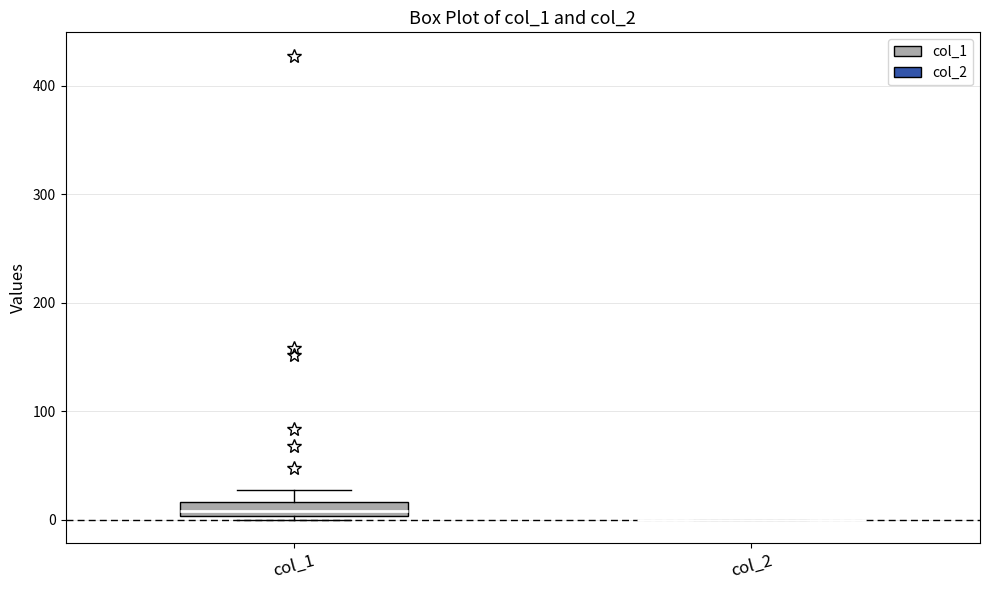

Which box is the tallest, from its lower edge to its upper edge?

col_1